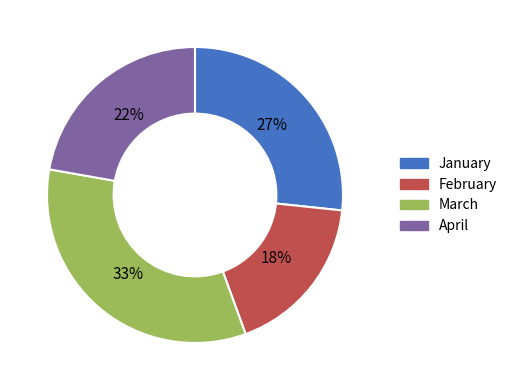

Rank the categories by value from highest to lowest.

March, January, April, February